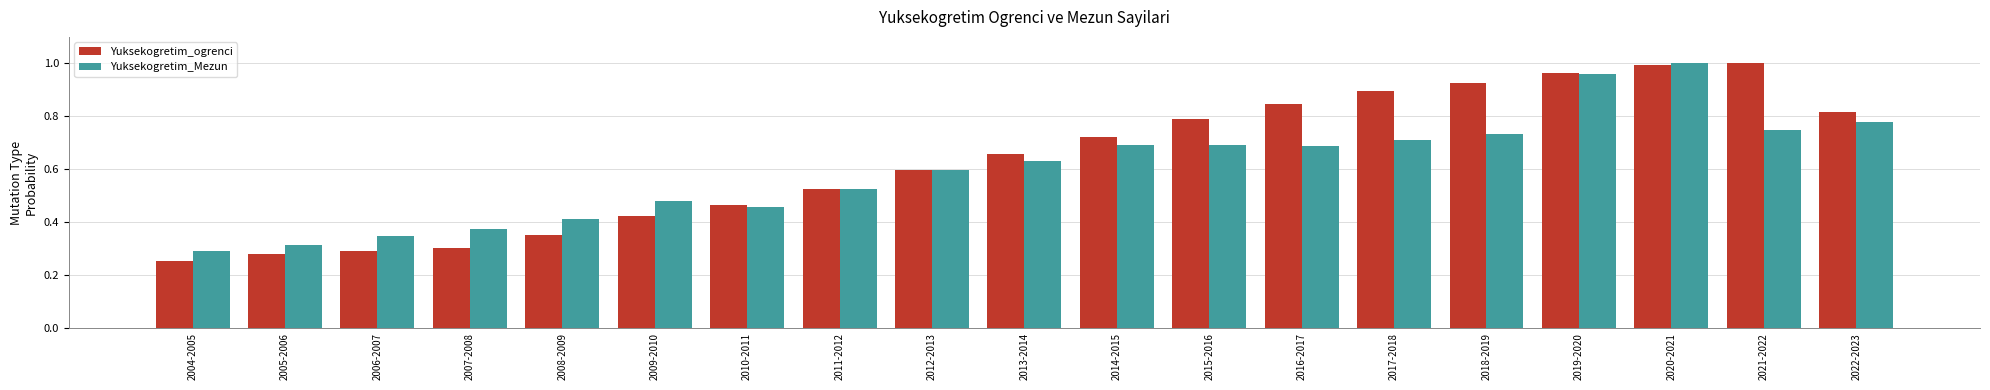

Rank the series at 2008-2009 from lowest to highest value.

Yuksekogretim_ogrenci, Yuksekogretim_Mezun